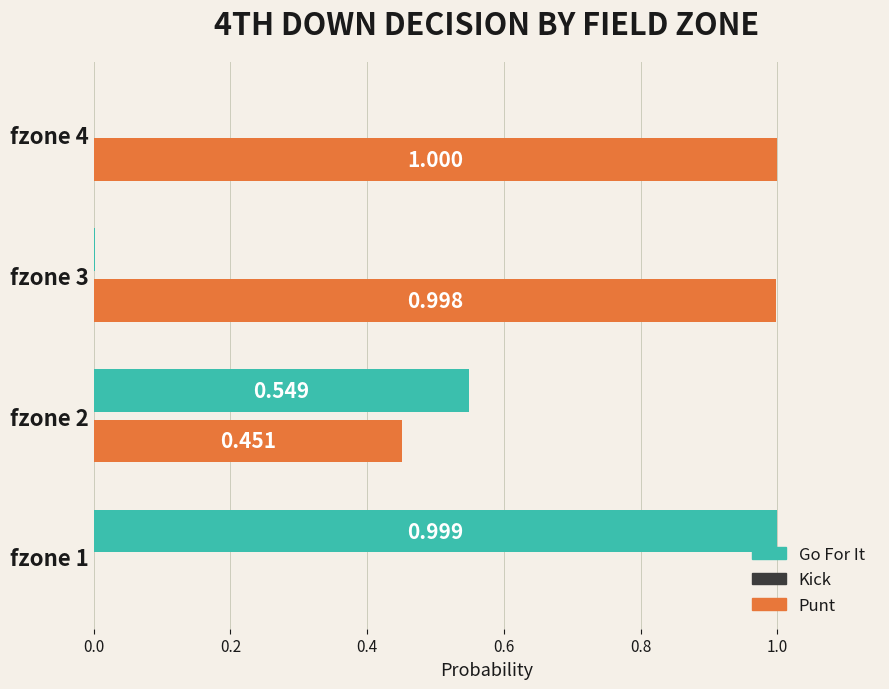

Count the number of data series in this chart.

2